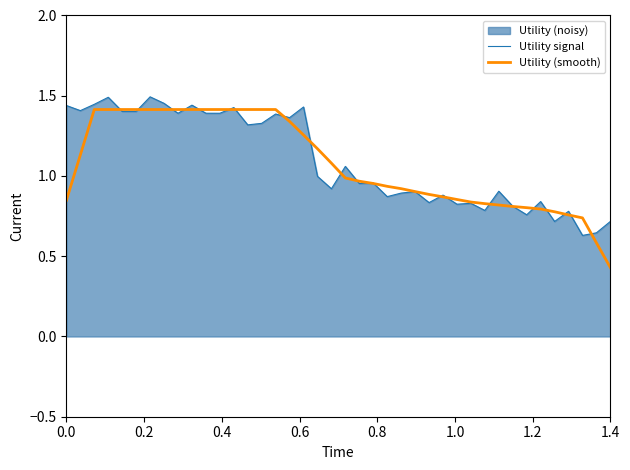

Which series has the largest range (max minus min)?

Utility (smooth)